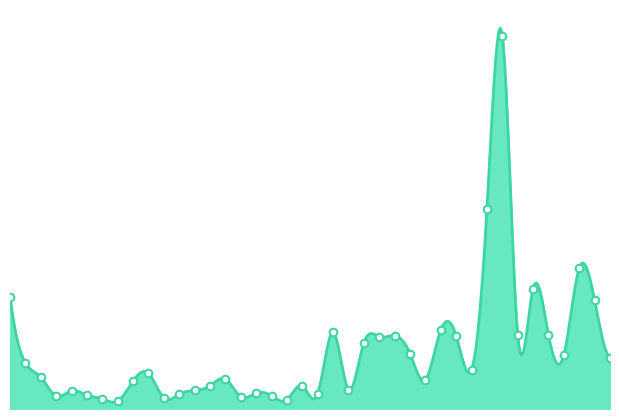

What is the change in value from 2025-08-21 to 2025-08-23?

+12336.7